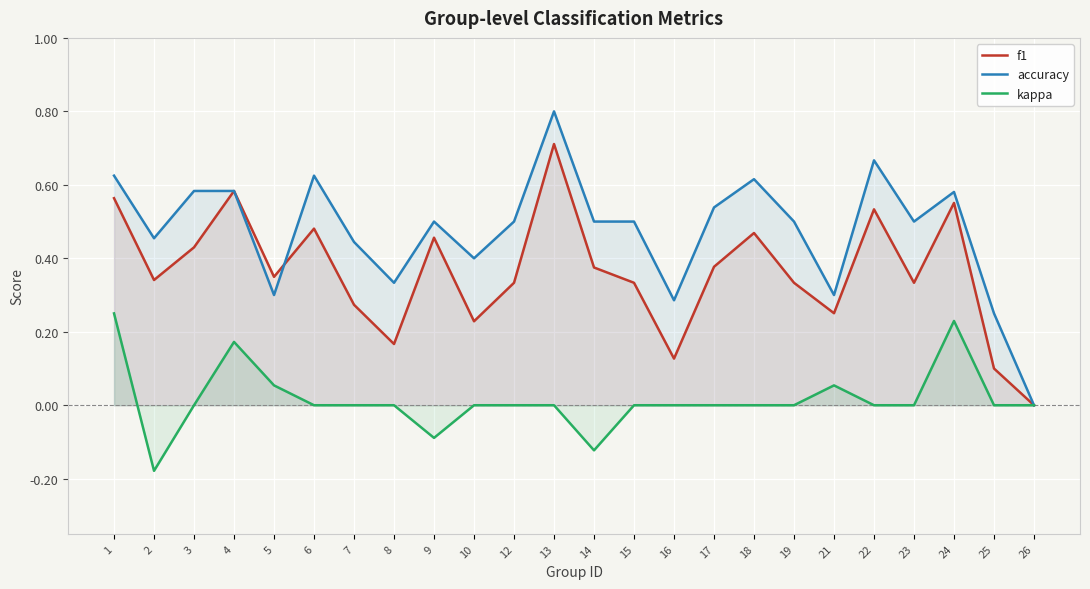

How many data points does each series have?

24